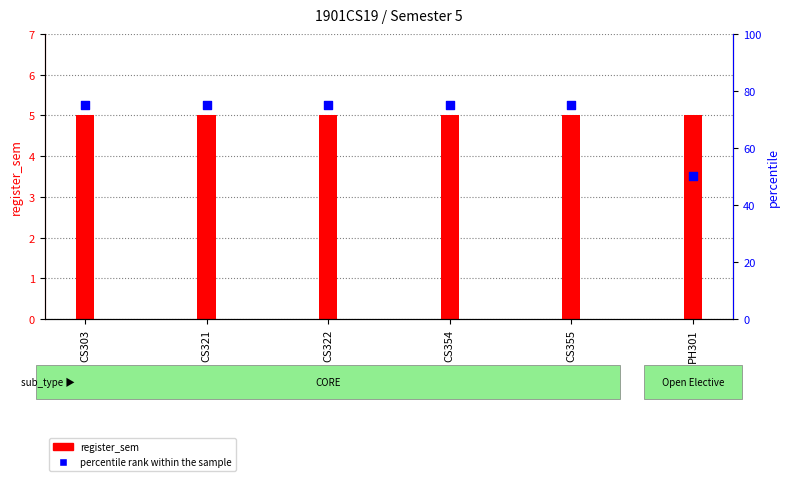

Which series contains the lowest Y value?

register_sem